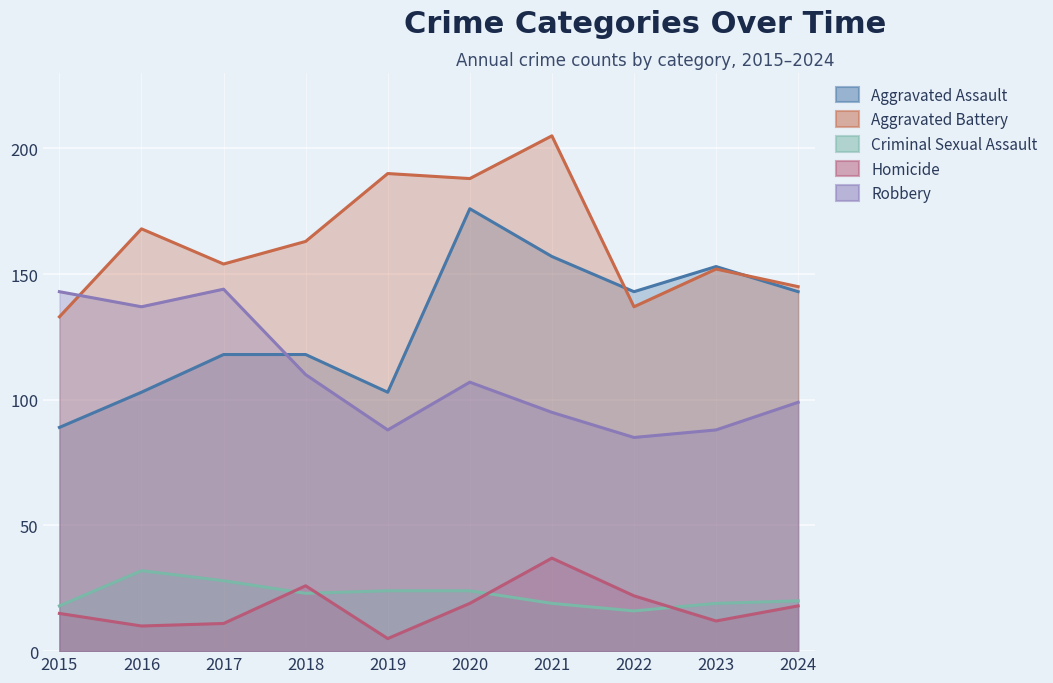

What are all the series names shown in the legend?

Aggravated Assault, Aggravated Battery, Criminal Sexual Assault, Homicide, Robbery